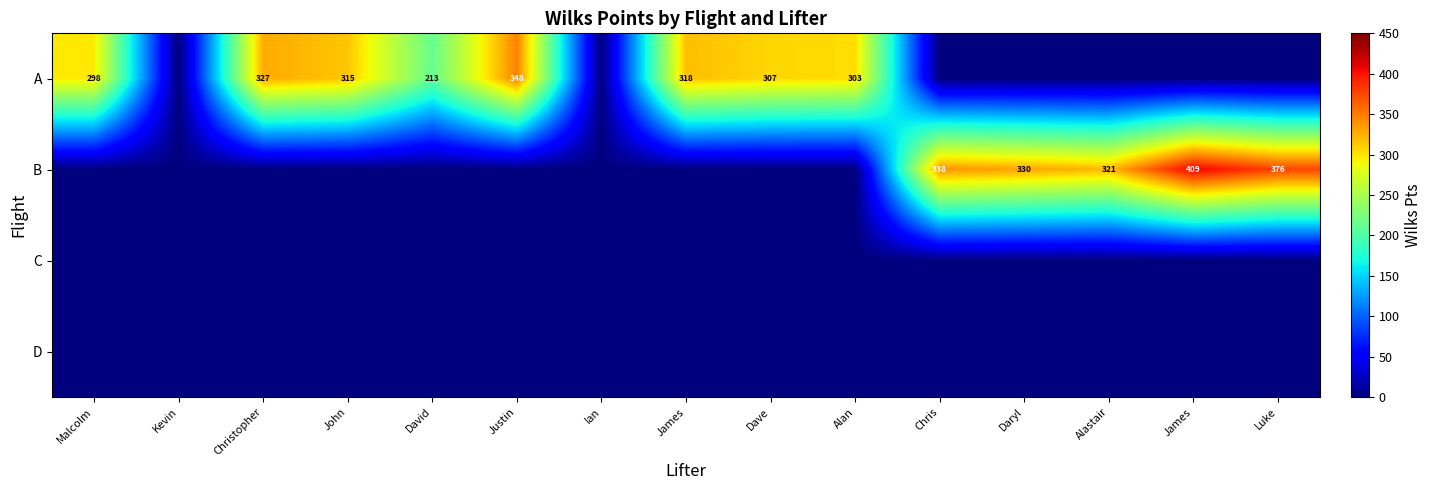

At which category is the sum across all series the highest?

James